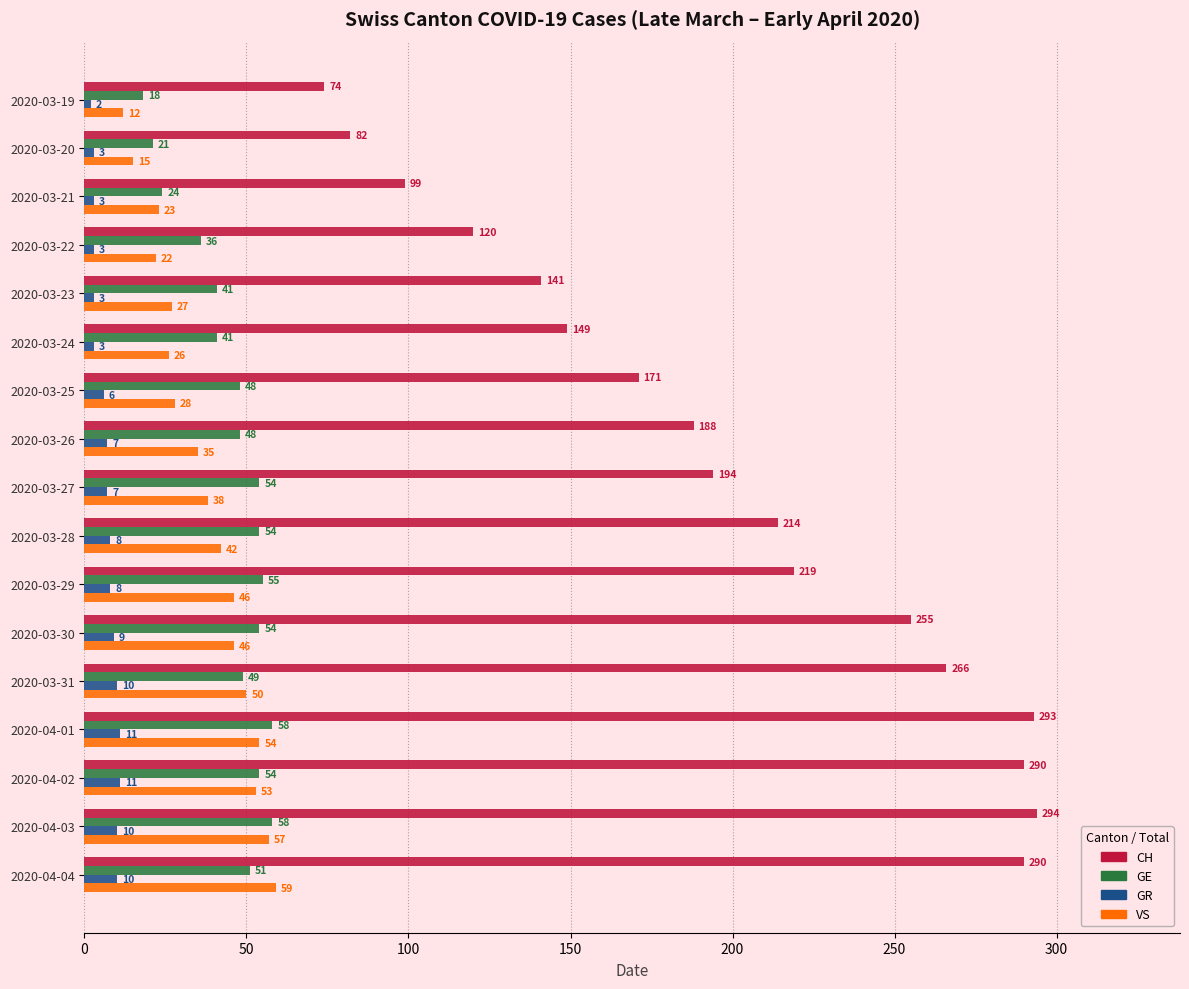

What are all the series names shown in the legend?

CH, GE, GR, VS